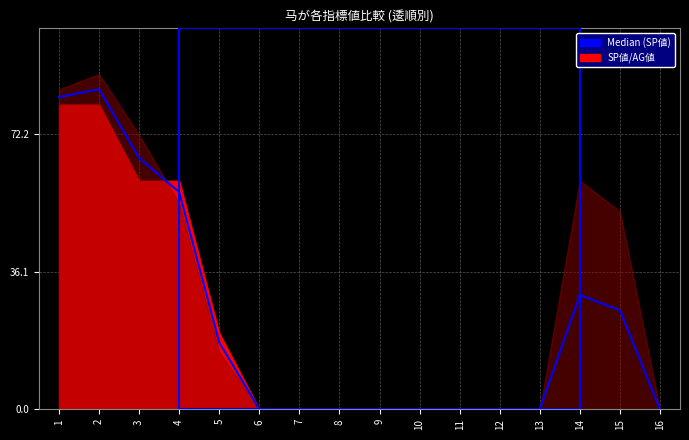

Reading right to left, list all the values displayed in this chart.

16=0.0	15=26.0	14=30.0	13=0.0	12=0.0	11=0.0	10=0.0	9=0.0	8=0.0	7=0.0	6=0.0	5=17.5	4=57.0	3=66.0	2=84.0	1=82.0